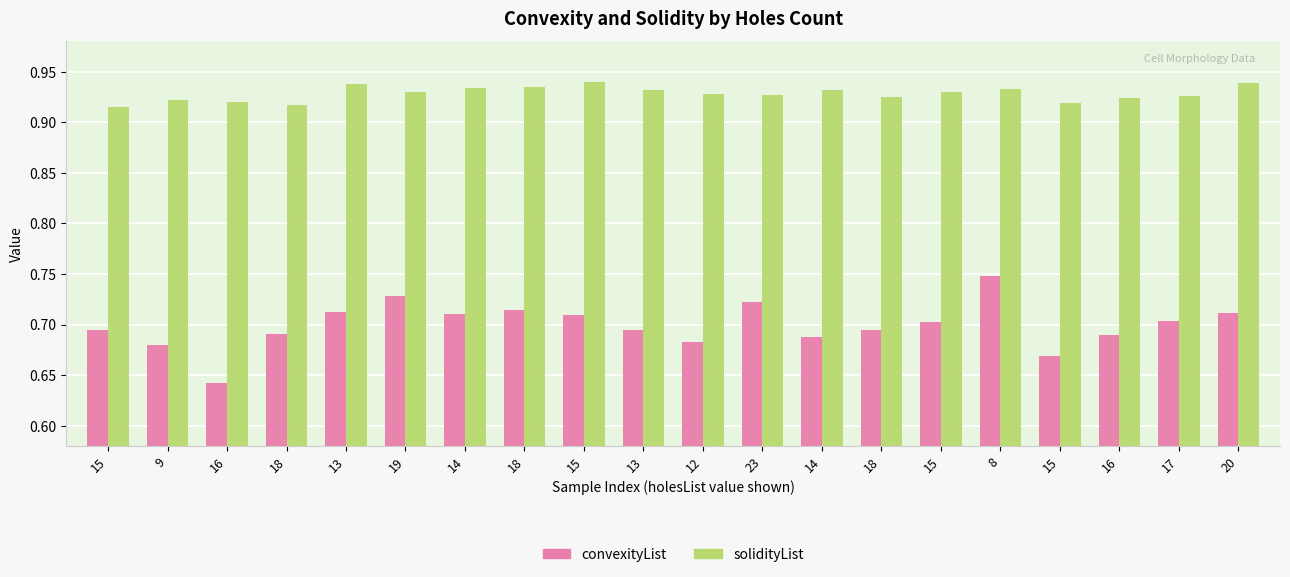

What is the total value across all series at 12?

1.6